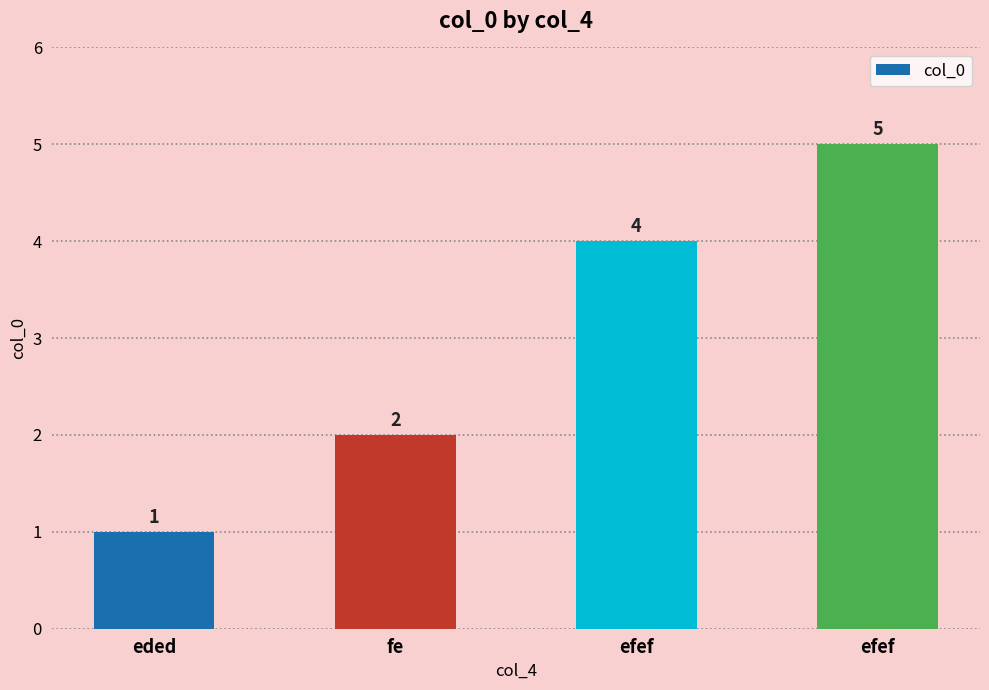

Count the number of data series in this chart.

1